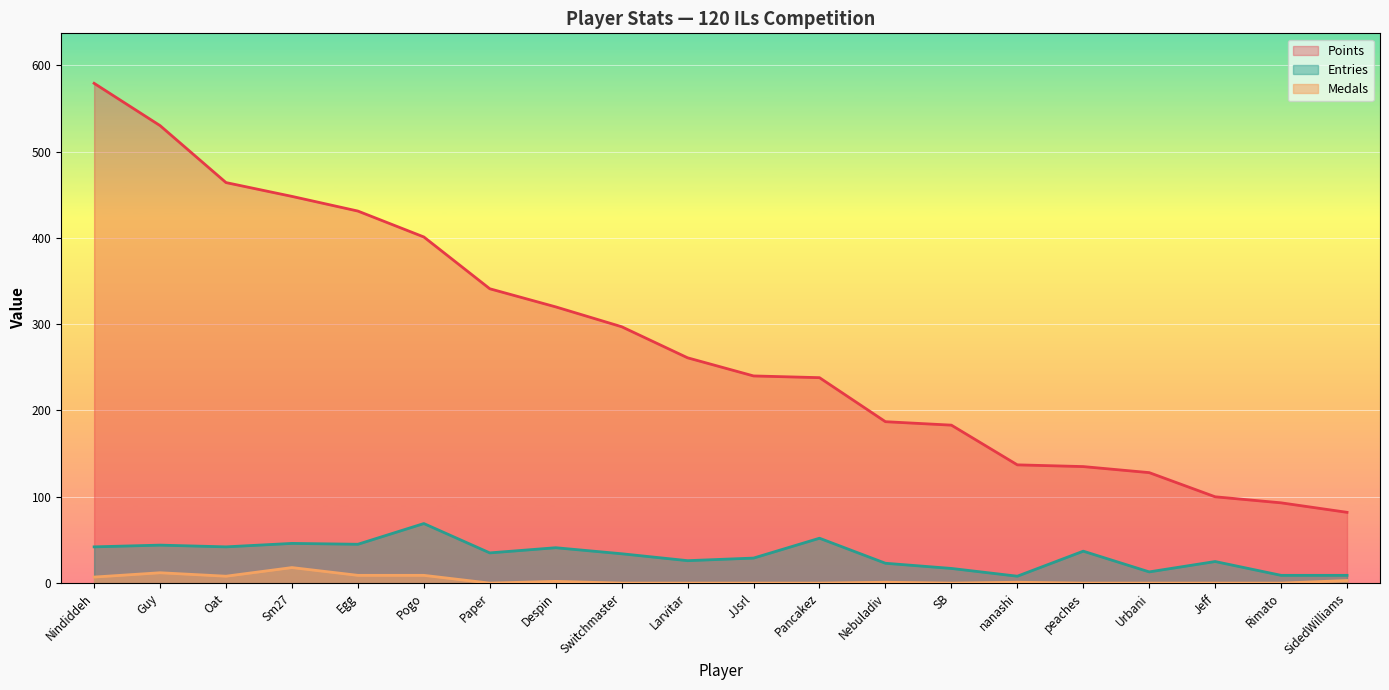

What is the label of the 14th point from the left?

SB